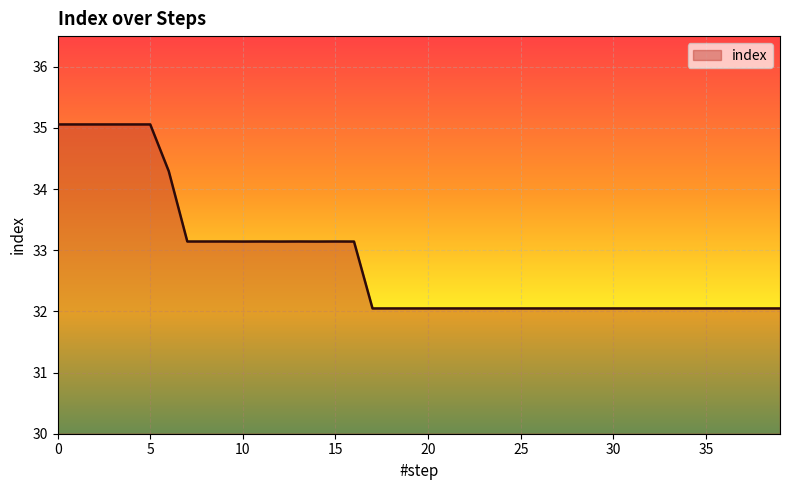

Count the number of data series in this chart.

1